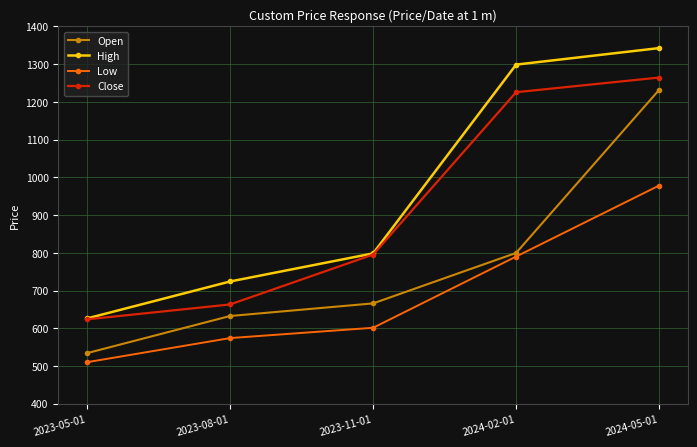

Where does the High series first go above 798?

2023-11-01